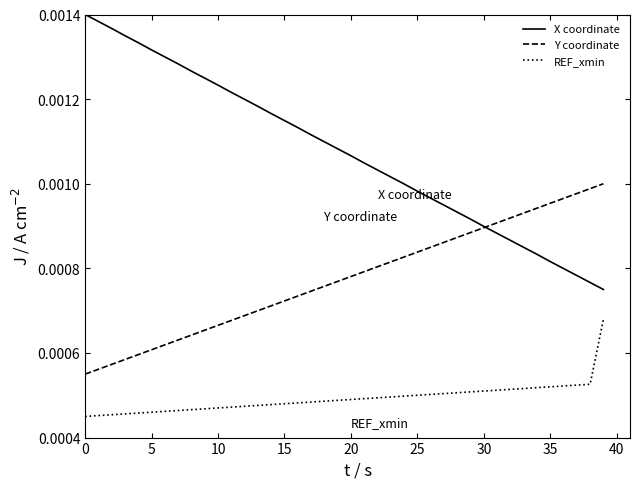

Which series has the largest range (max minus min)?

X coordinate